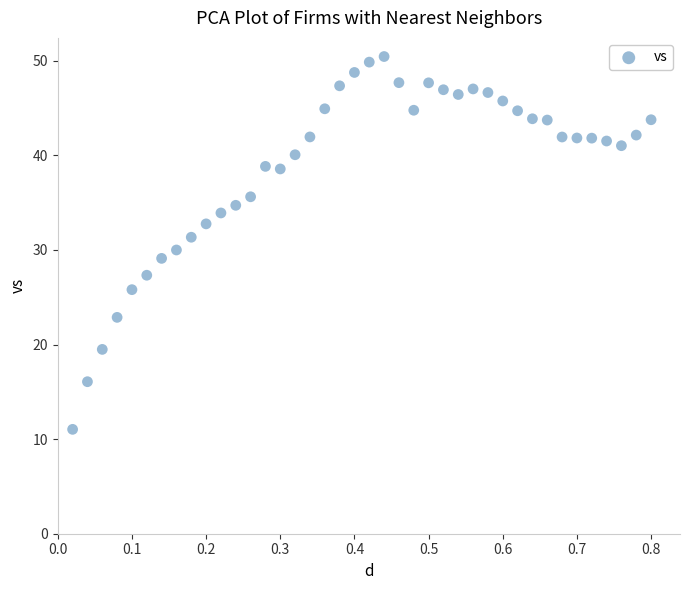

What is the range of X values (max minus min)?

0.8